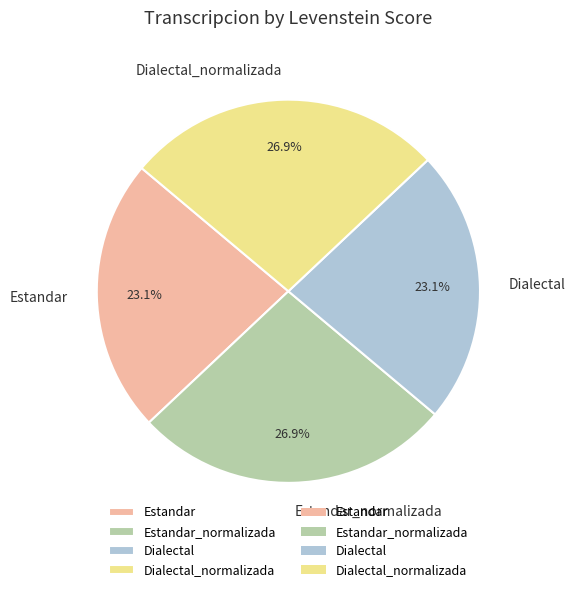

Approximately how many times larger is the value at Estandar compared to Estandar_normalizada?

0.9